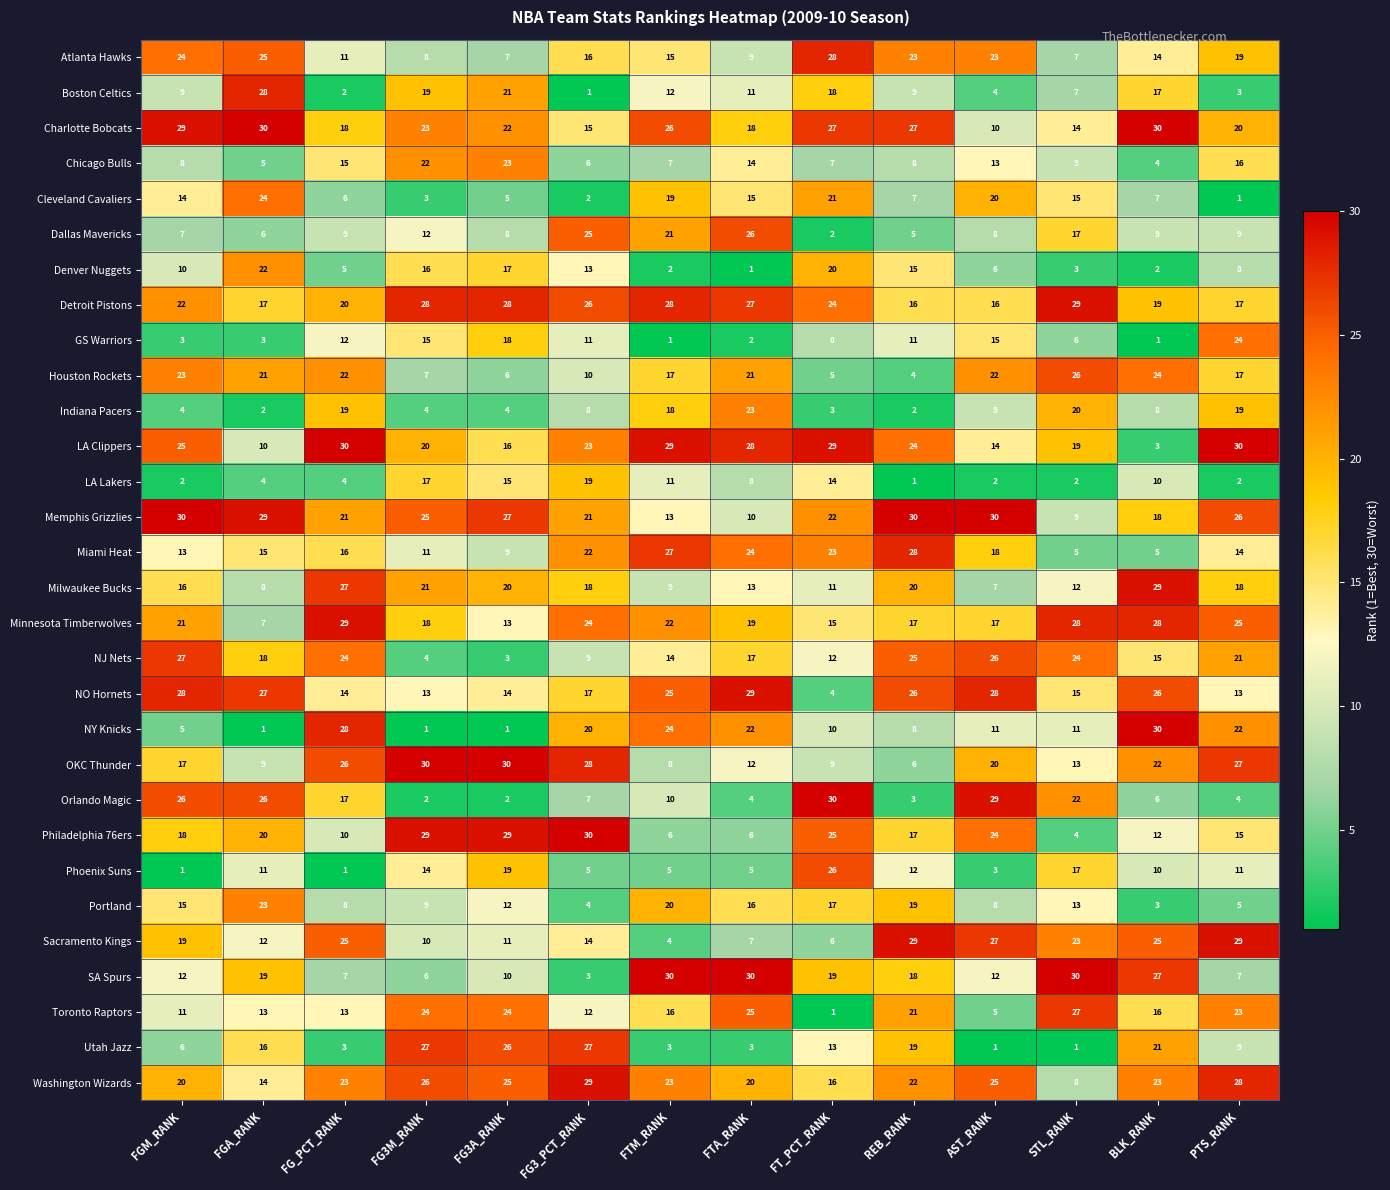

Is it true that Boston Celtics equals 17 at BLK_RANK?

True